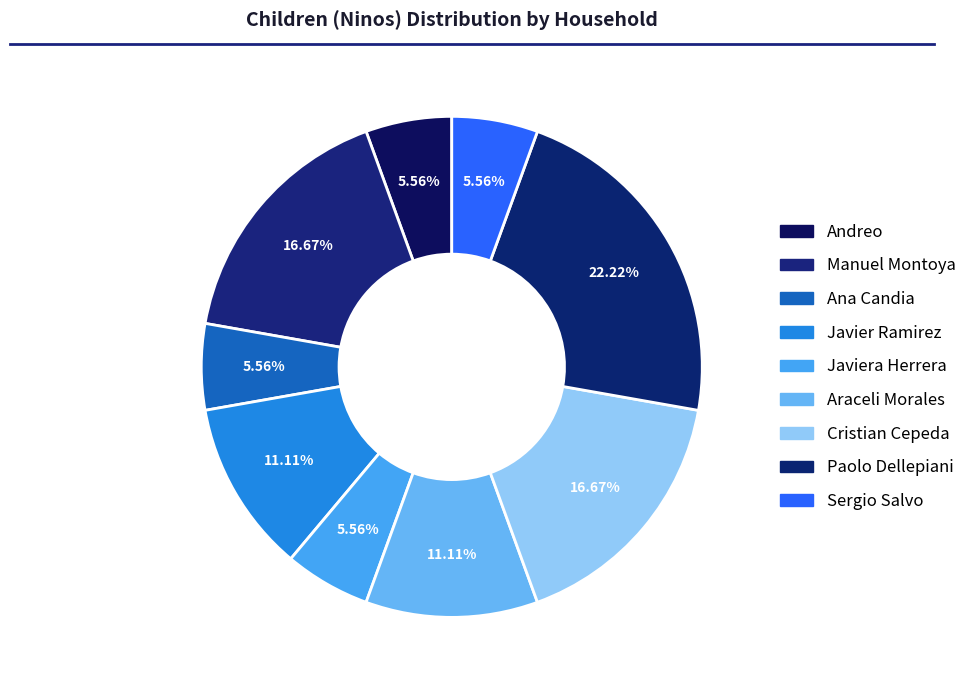

How many slices are in this pie chart?

9